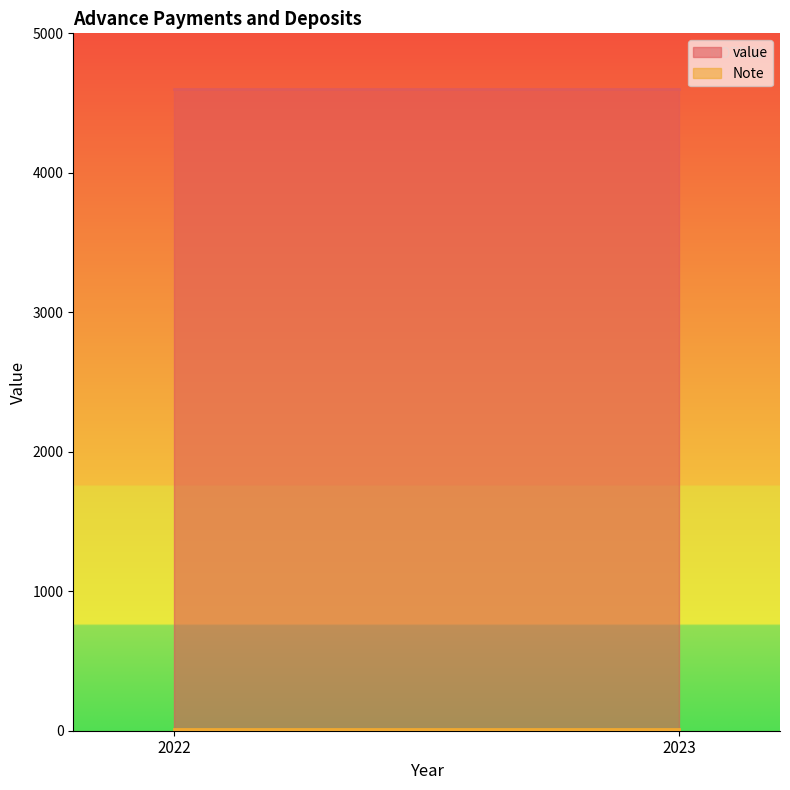

At 2022, list the series in order from smallest to largest.

Note, value